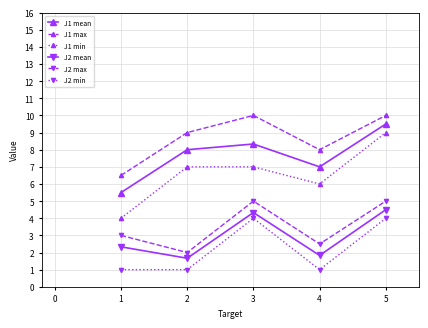

True or false: J1 mean and J2 min intersect in this chart.

False